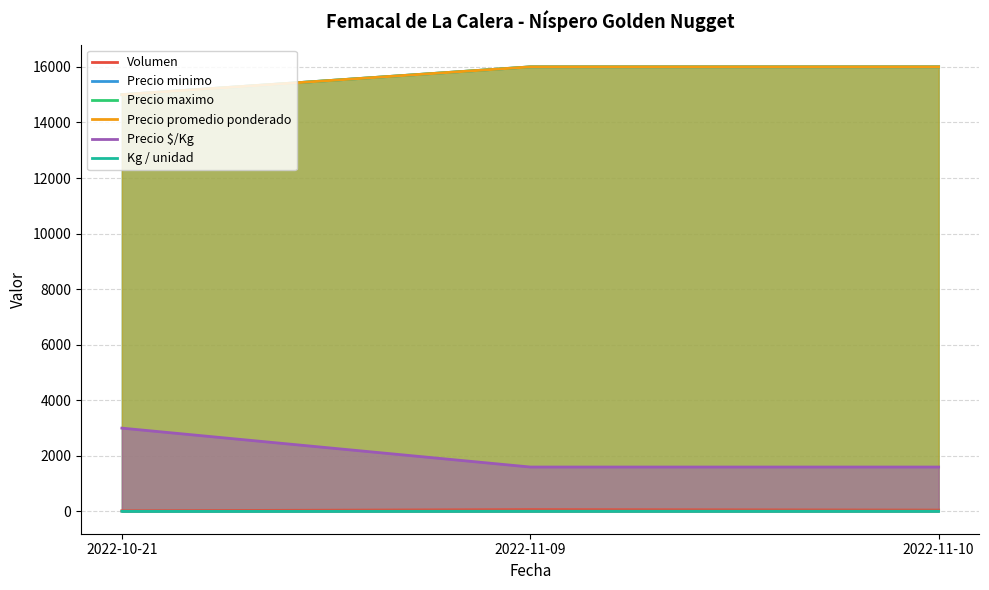

What is the difference between the Volumen values at 2022-11-09 and 2022-10-21?

42